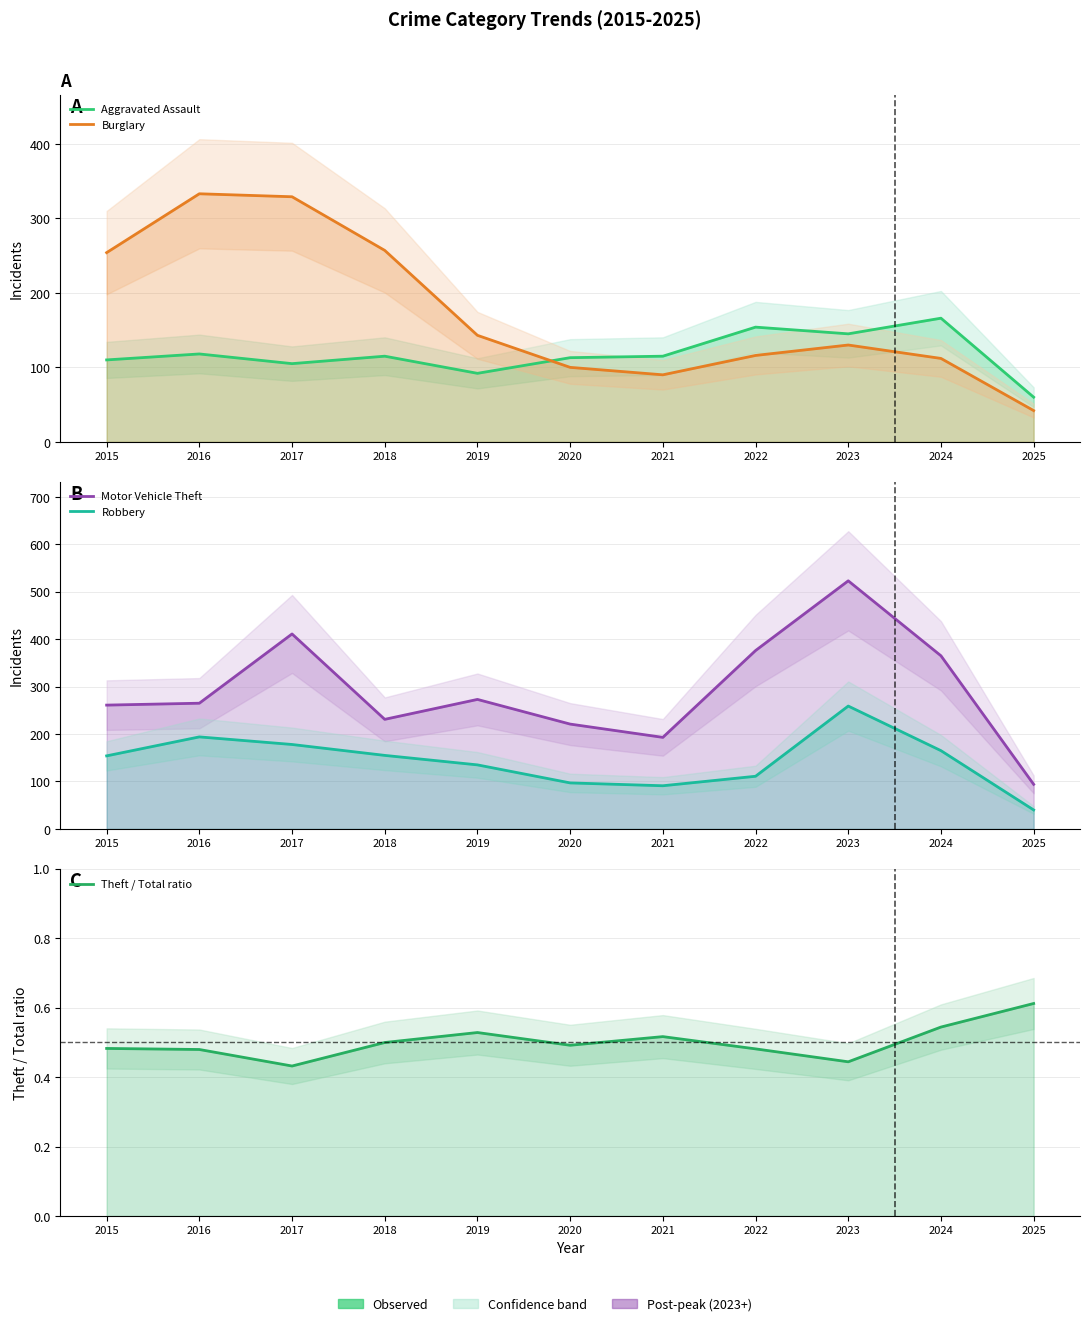

Where do Robbery and Burglary first cross each other?

2020 and 2021